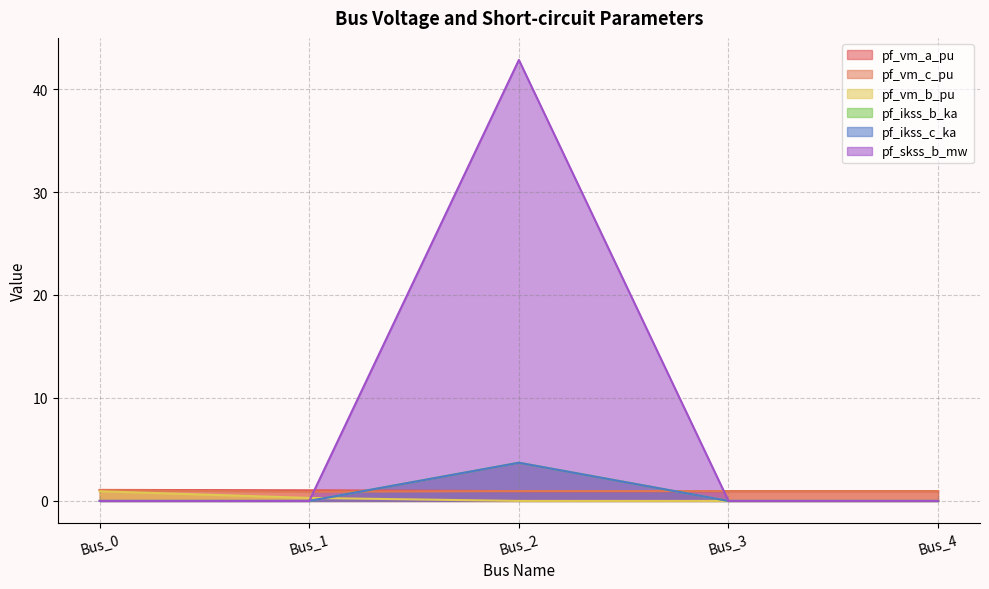

What are all the series names shown in the legend?

pf_vm_a_pu, pf_vm_c_pu, pf_vm_b_pu, pf_ikss_b_ka, pf_ikss_c_ka, pf_skss_b_mw